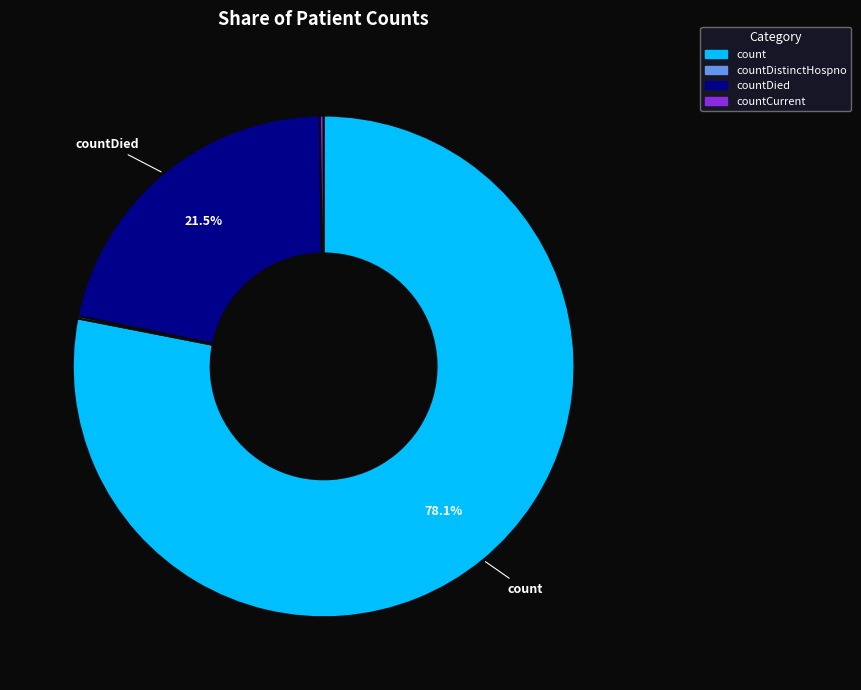

Is there any slice that represents more than half of the pie?

Yes